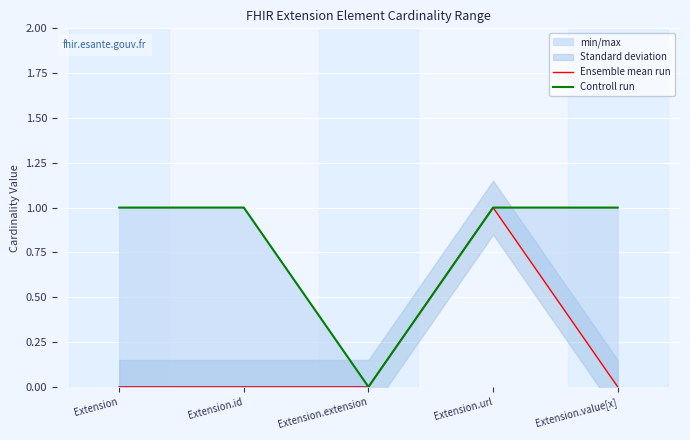

The Ensemble mean run series shows 1 at Extension.url. True or false?

True